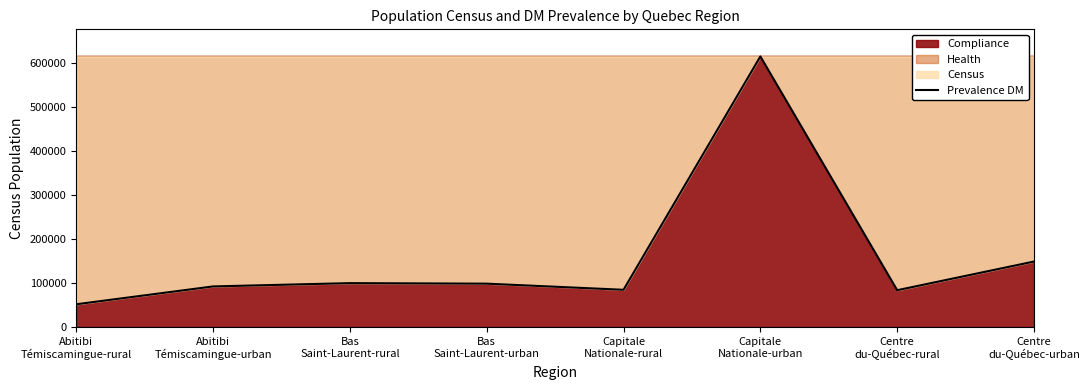

What is the value of the 3rd point from the left?

100588.4